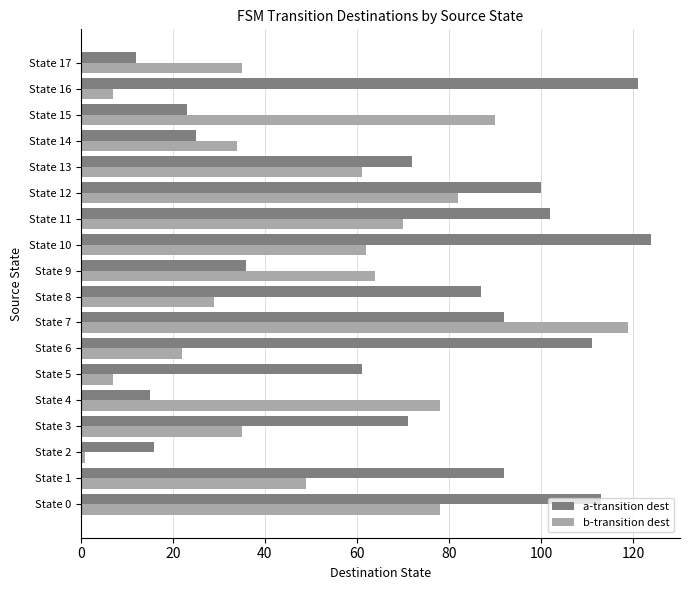

Rank the series by their average value, from highest to lowest.

a-transition dest, b-transition dest